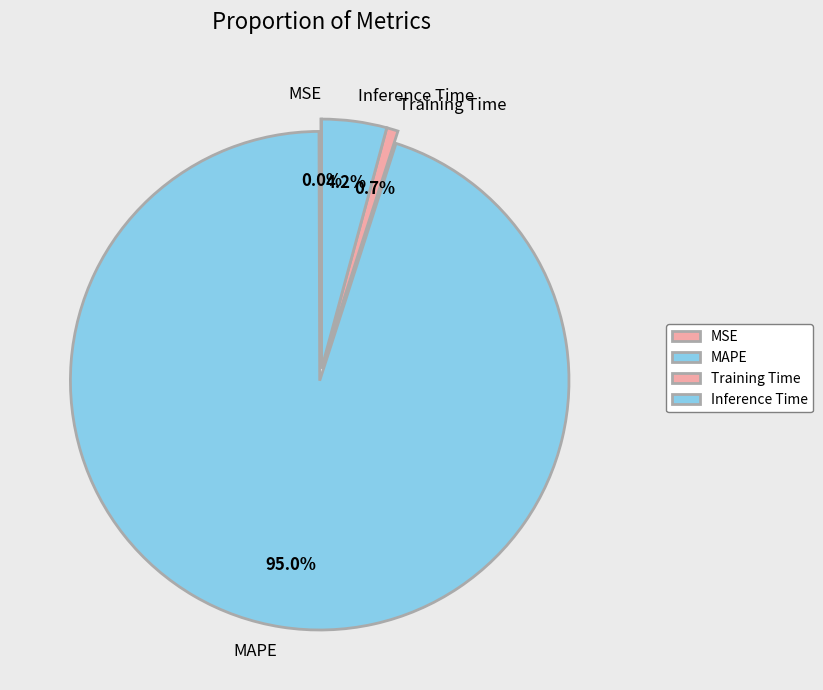

Between Inference Time and MAPE, which is larger?

MAPE